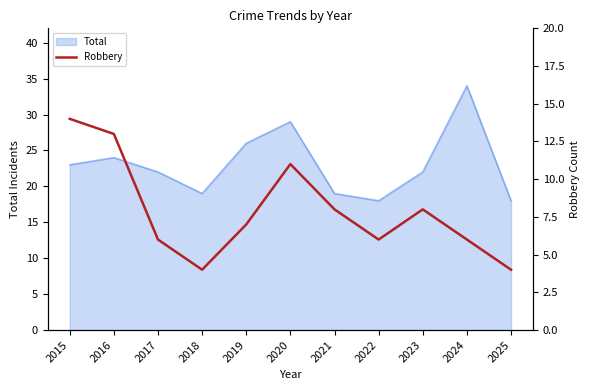

Is it true that Total equals 26 at 2019?

True